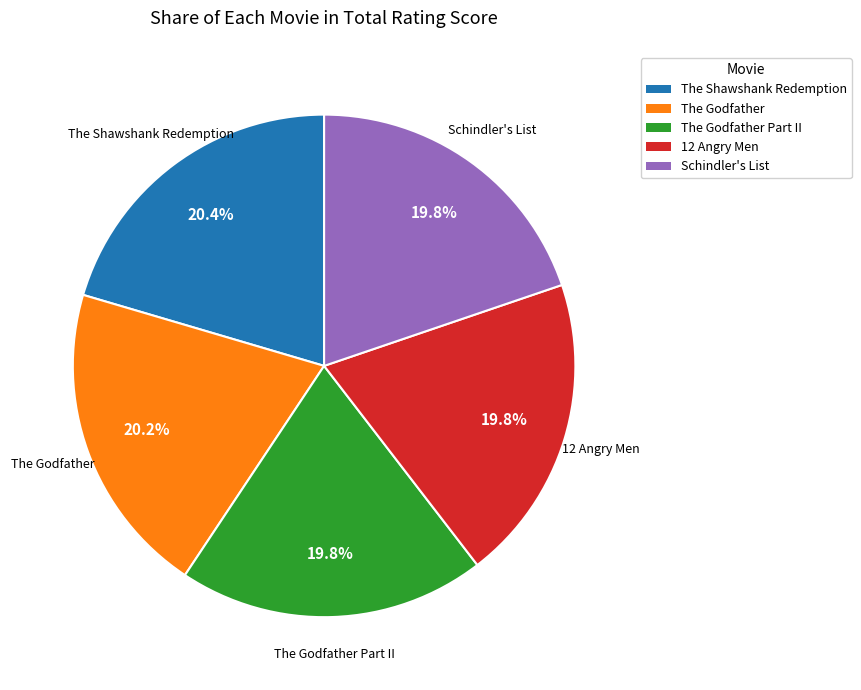

Is there a majority slice in this chart?

No